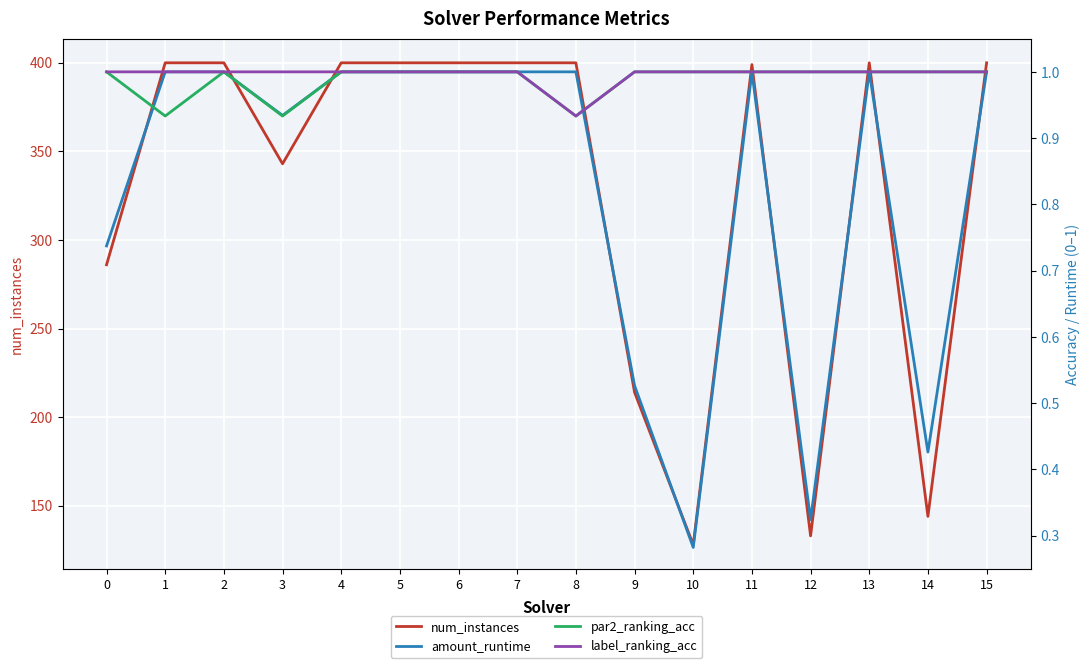

Which label corresponds to the smallest value in the chart?

10